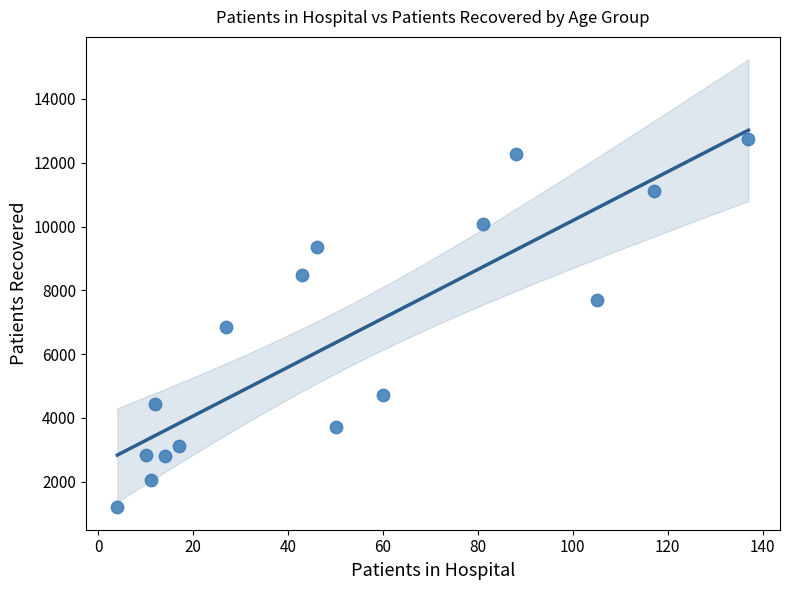

What is the range of X values (max minus min)?

133